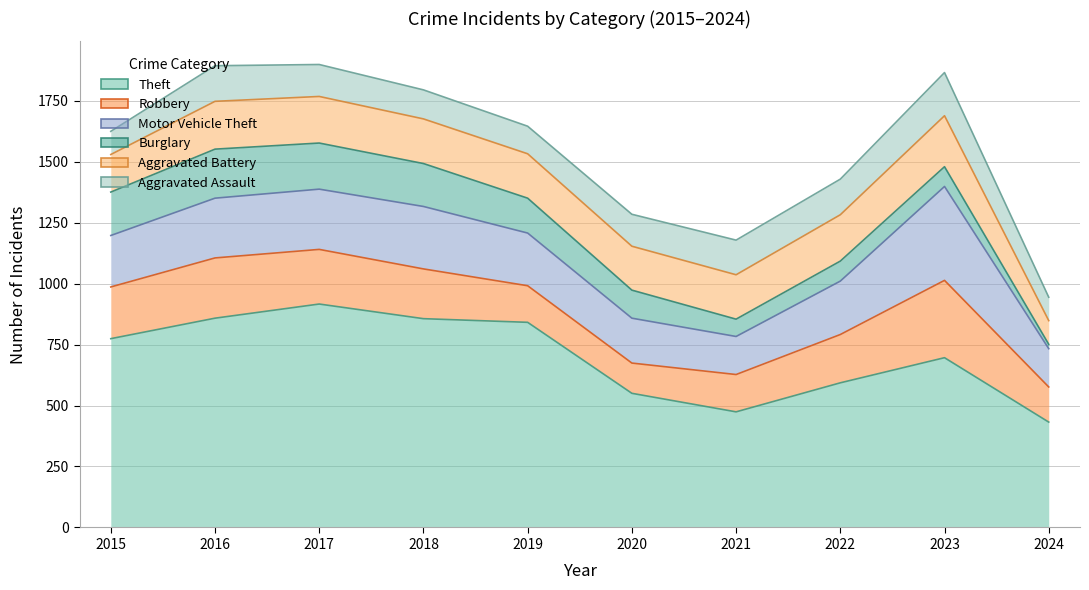

How many interior local valleys does the Aggravated Assault series have?

1